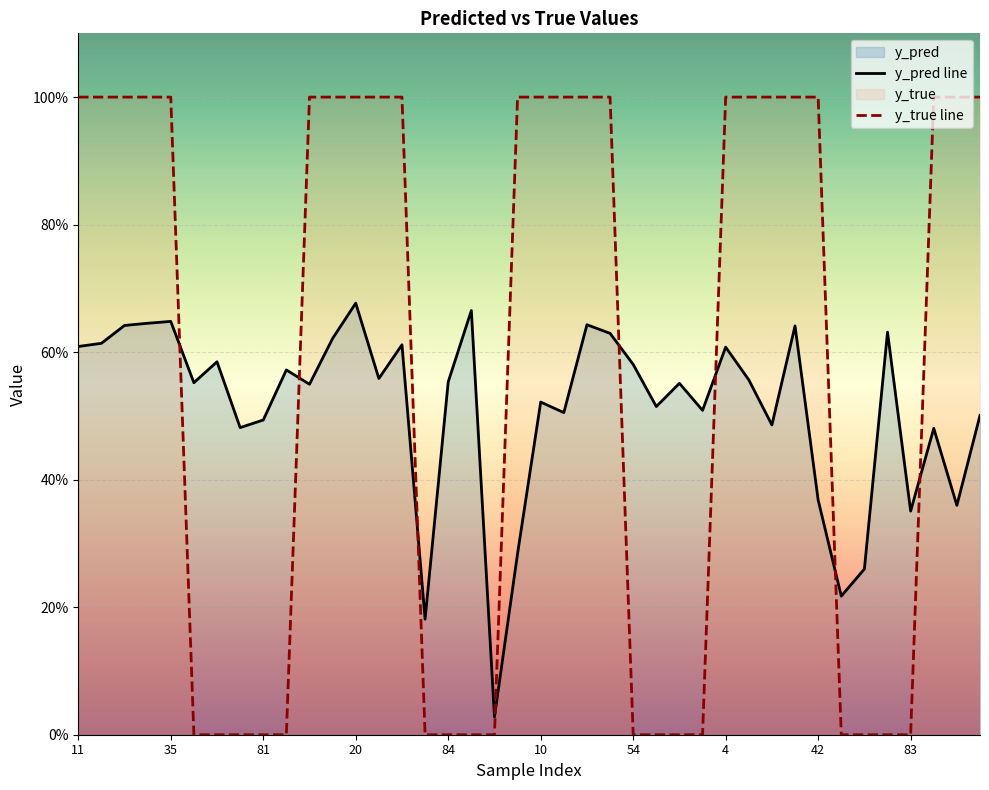

Rank the series by their average value, from lowest to highest.

y_pred line, y_true line